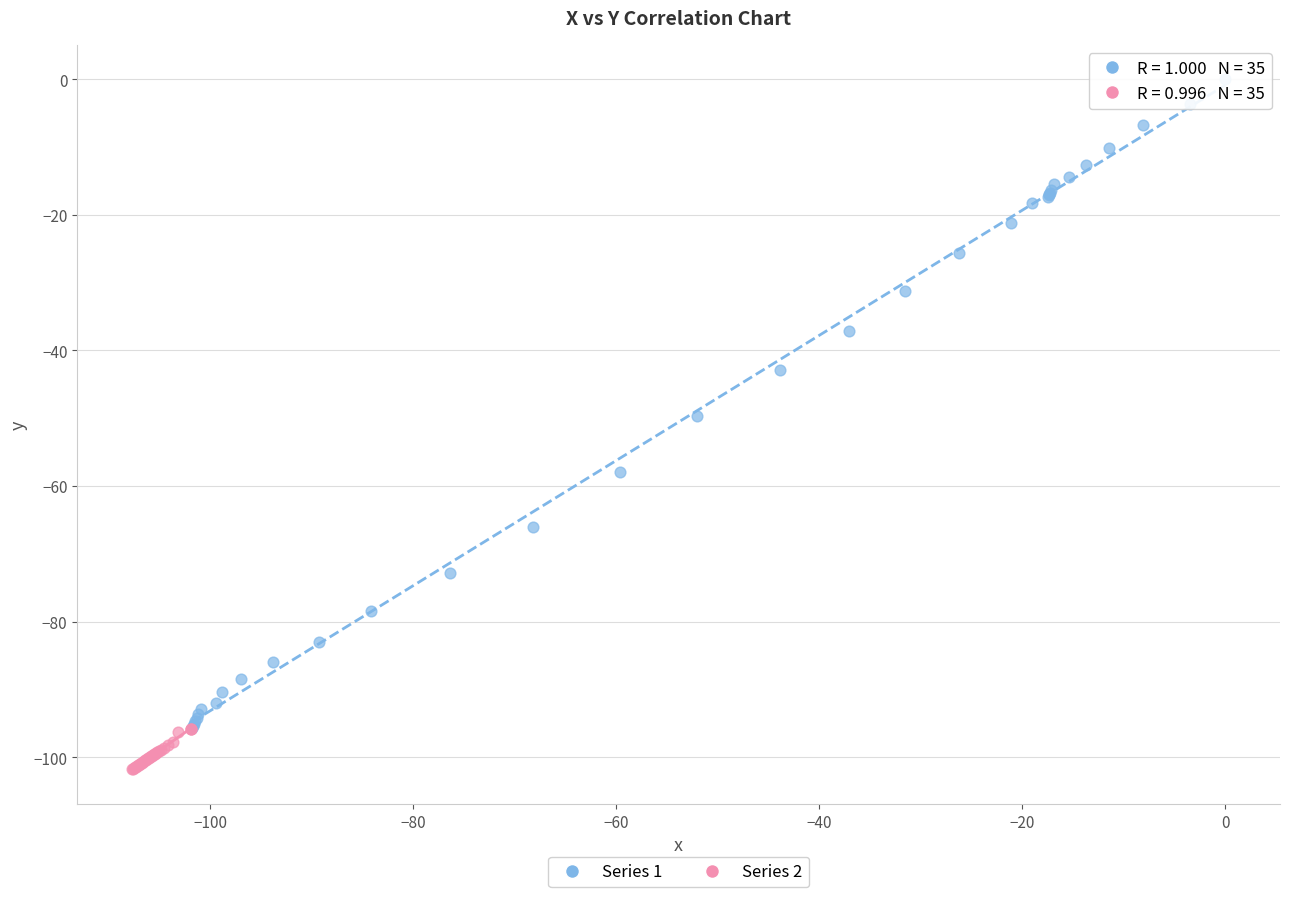

Which series reaches the minimum Y coordinate?

Series 2